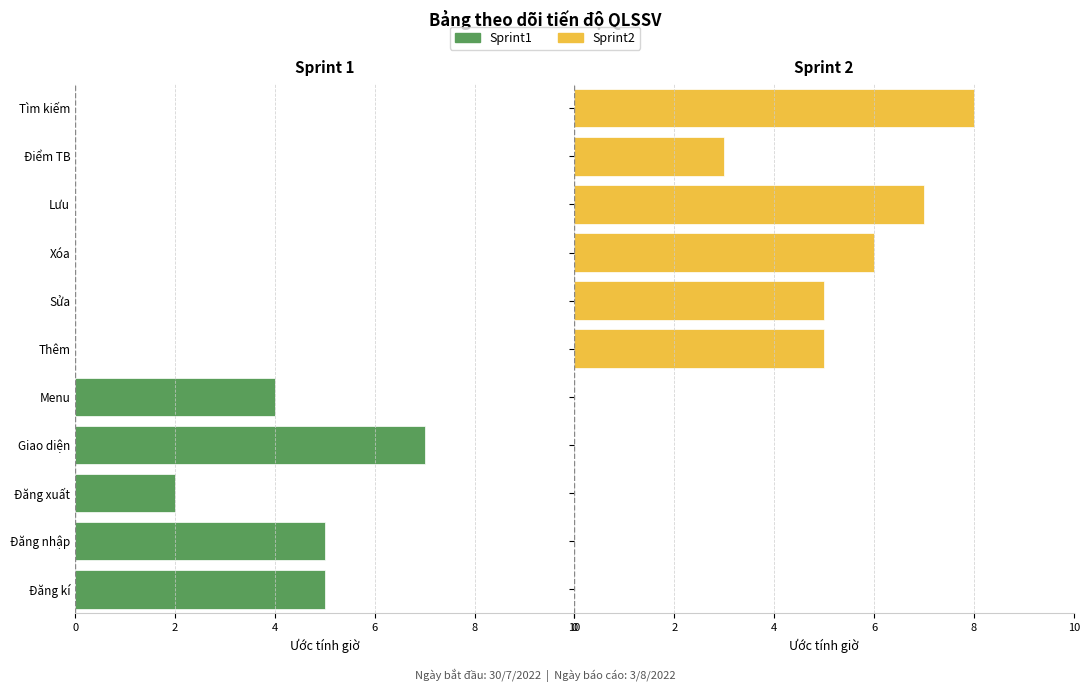

True or false: Sprint2 has a value of 5 at Đăng xuất.

False